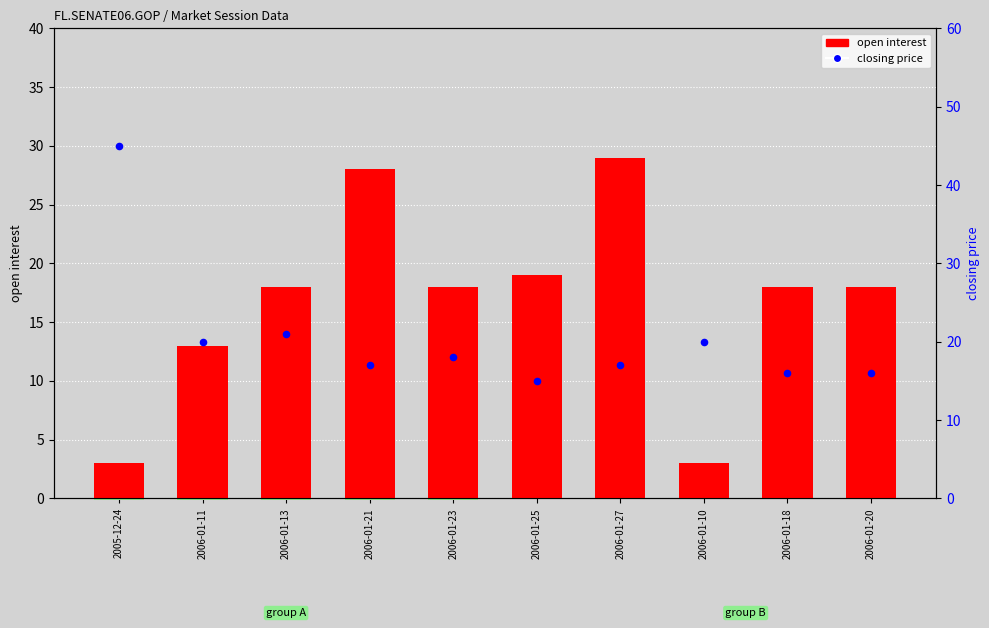

What are all the series names shown in the legend?

open interest, closing price